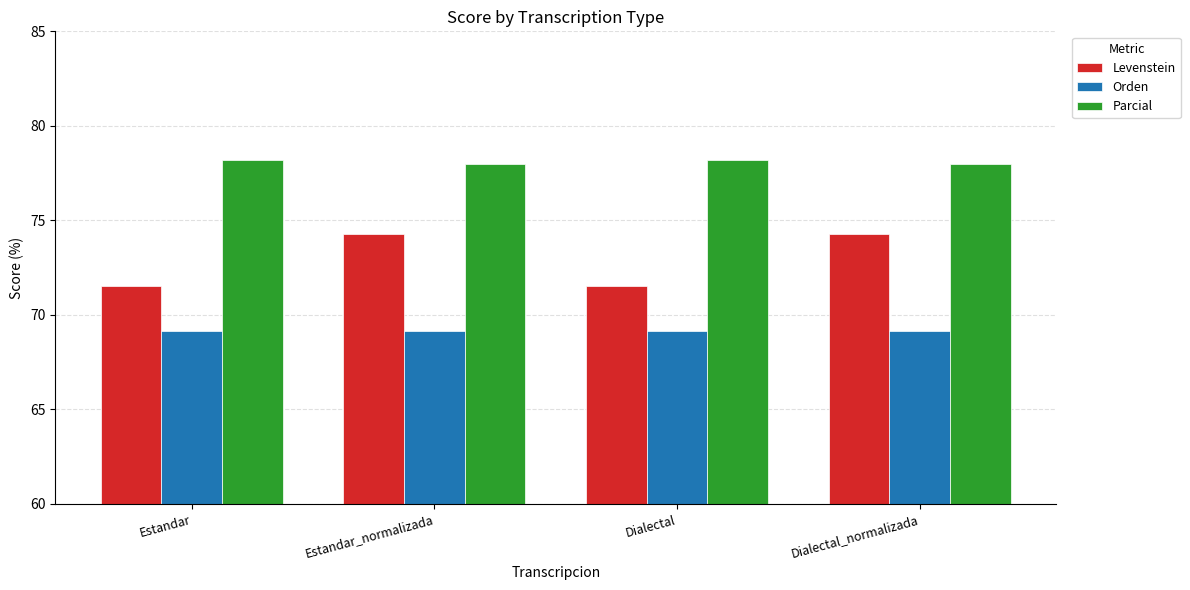

The Parcial series shows 41.8 at Estandar_normalizada. True or false?

False